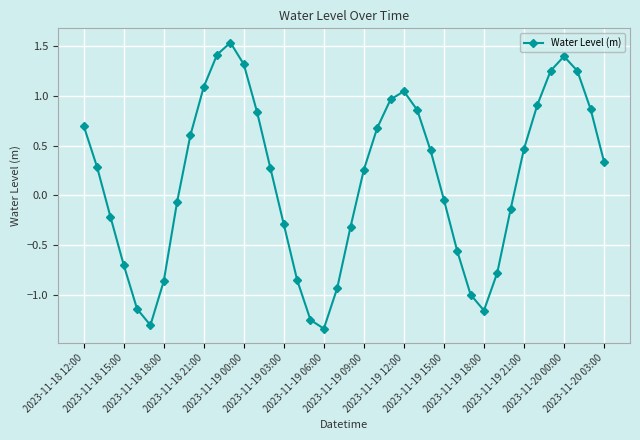

True or false: there are more than 0 points higher than both neighbors.

True